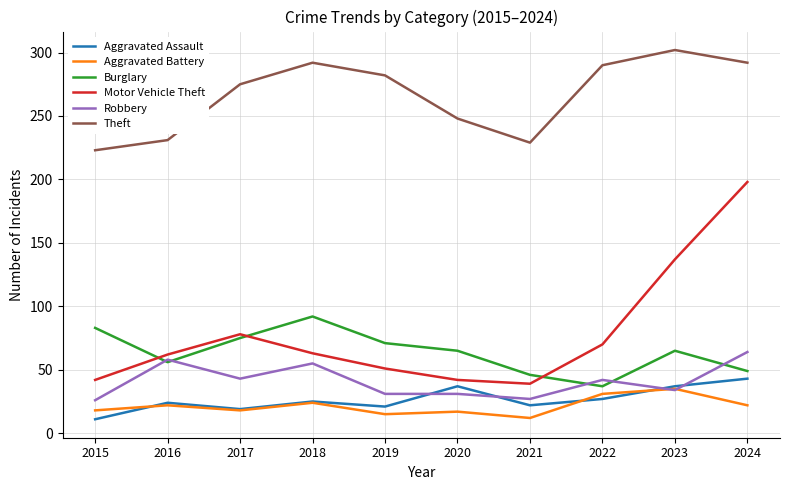

What is the sum of all Robbery values?

411